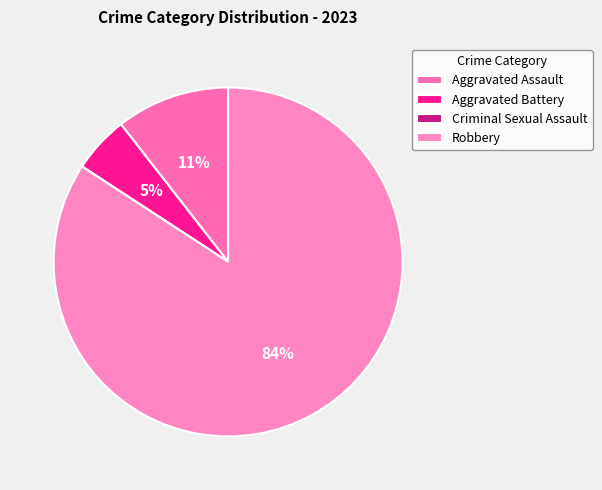

Rank the categories by value from highest to lowest.

Robbery, Aggravated Assault, Aggravated Battery, Criminal Sexual Assault